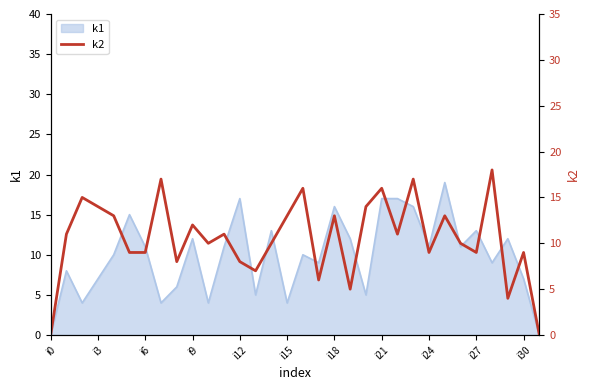

The value of k1 at i15 is 1. True or false?

False